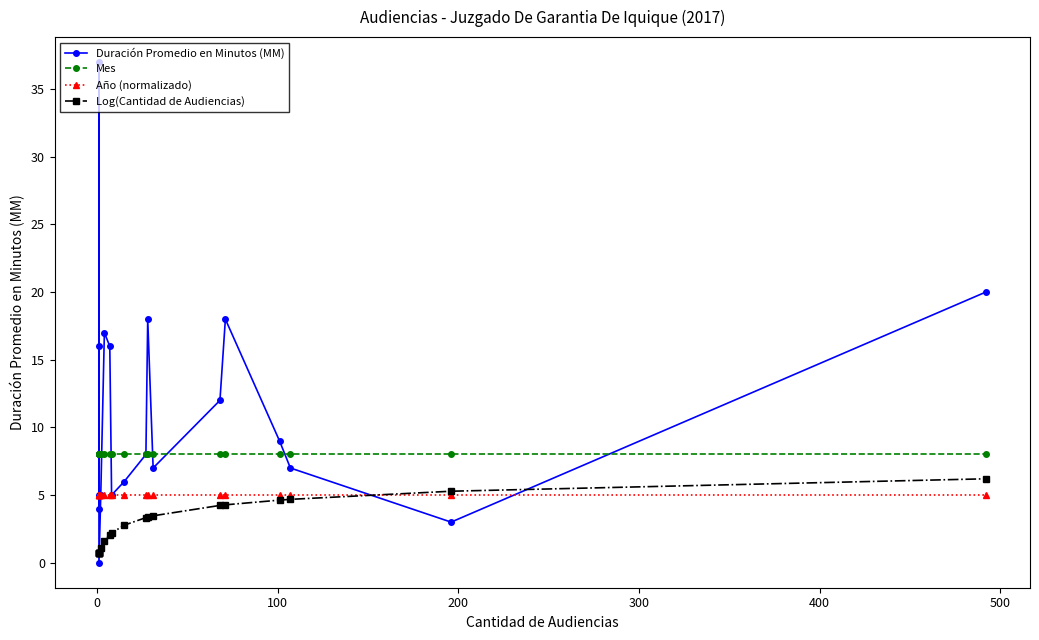

How many interior local peaks does the Duración Promedio en Minutos (MM) series have?

5